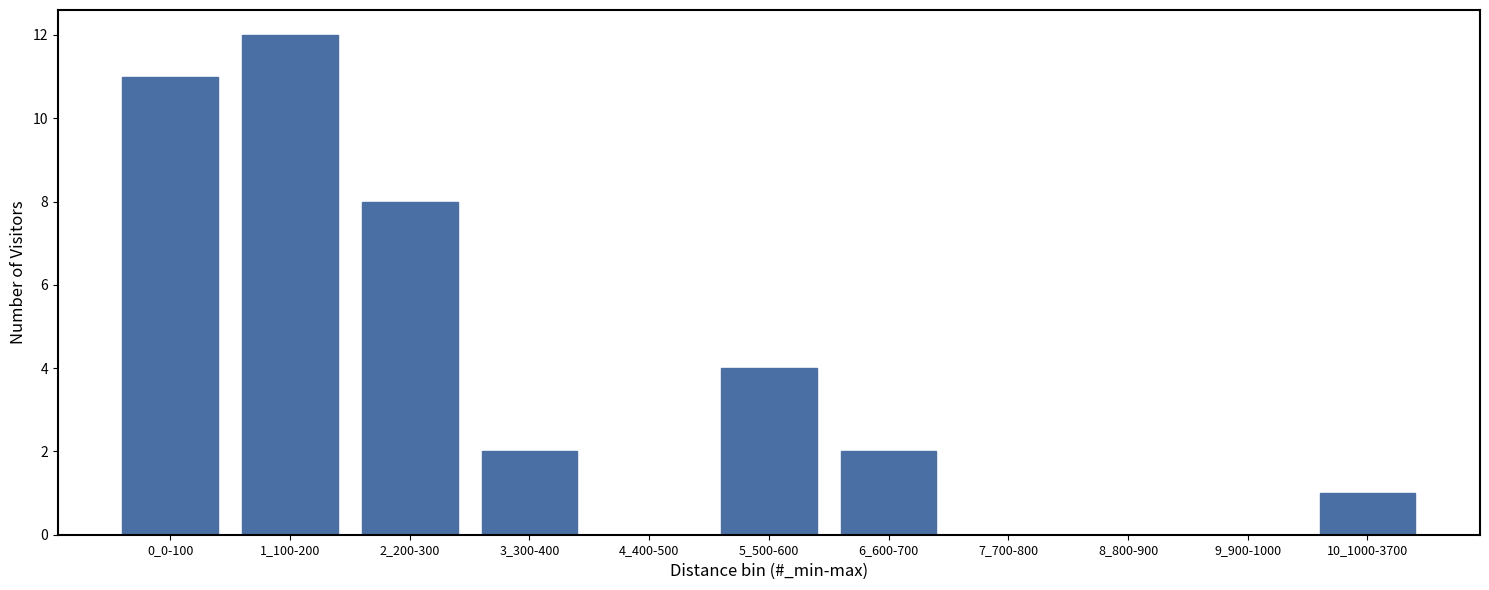

Reading left to right, list all the values displayed in this chart.

0_0-100=11	1_100-200=12	2_200-300=8	3_300-400=2	4_400-500=0	5_500-600=4	6_600-700=2	7_700-800=0	8_800-900=0	9_900-1000=0	10_1000-3700=1